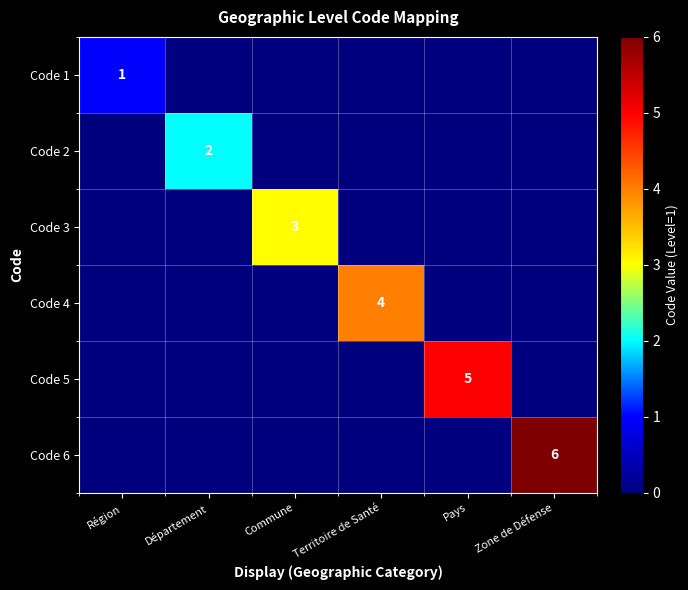

Count the number of data series in this chart.

6